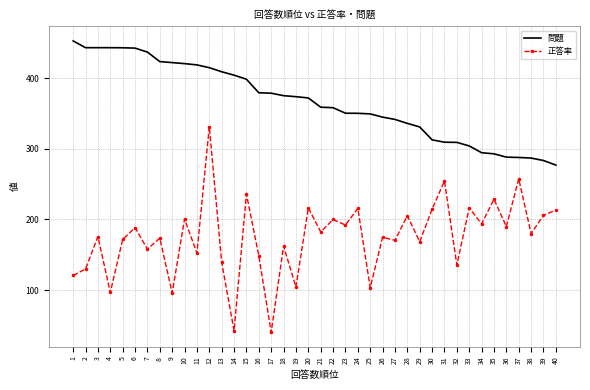

Rank the series at 15 from lowest to highest value.

正答率, 問題